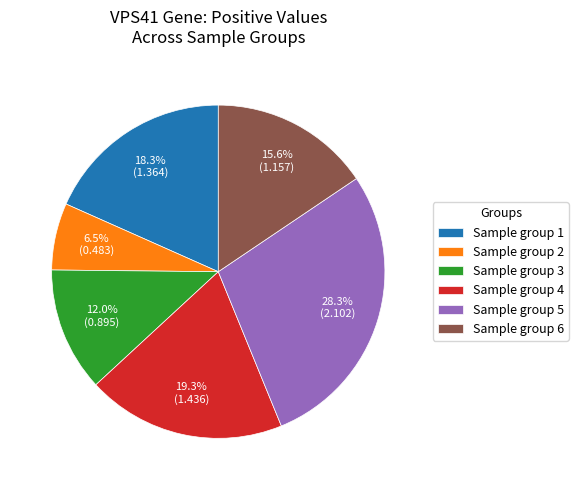

Does any single category account for the majority?

No